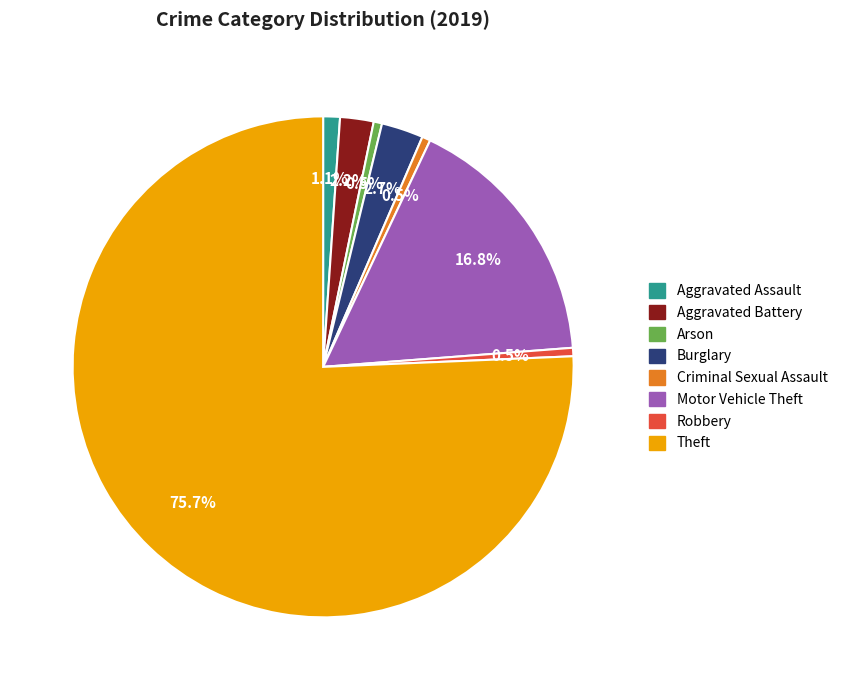

How many segments does this pie chart have?

8